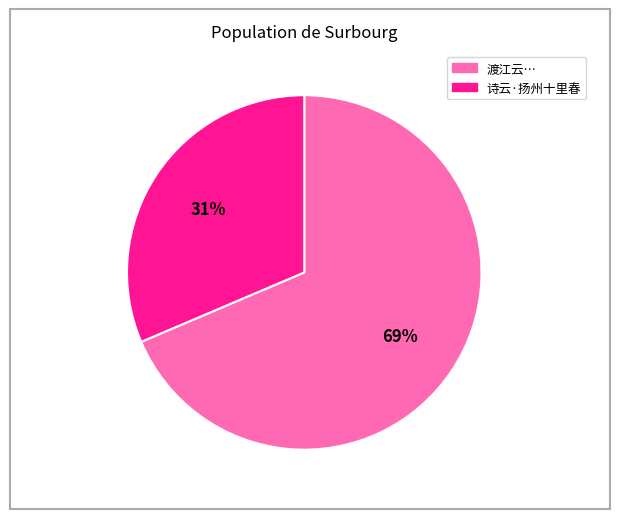

Does any single category account for the majority?

Yes